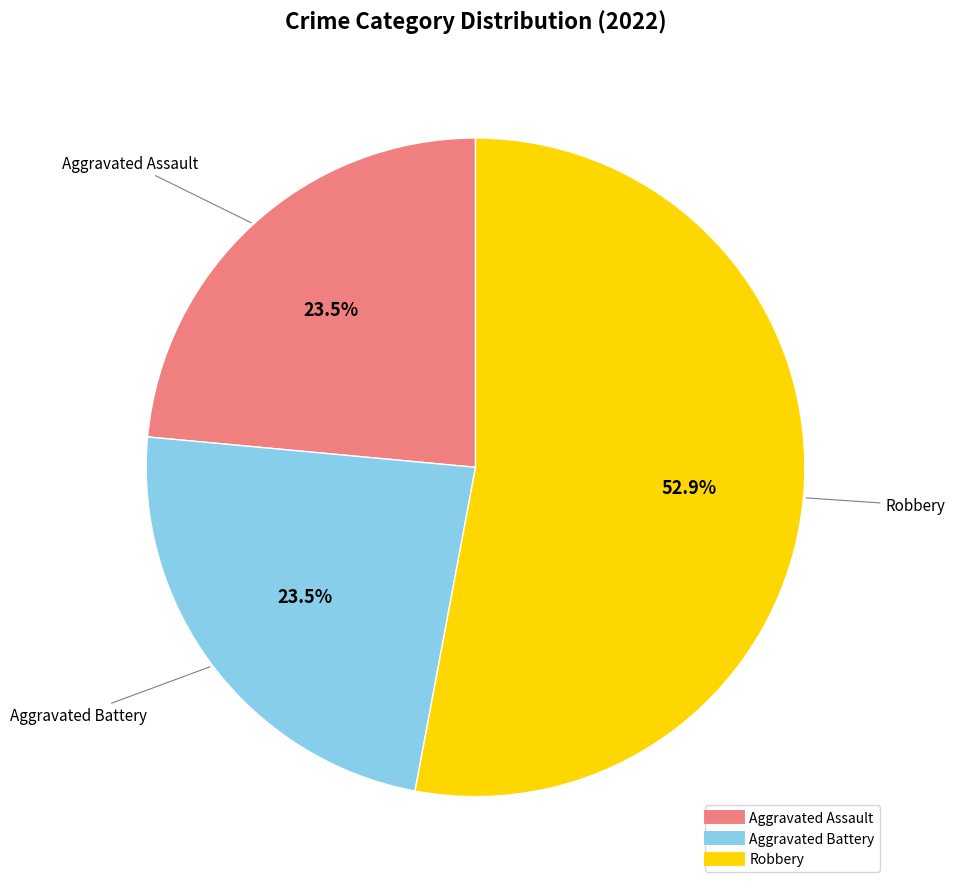

Is there any slice that represents more than half of the pie?

Yes